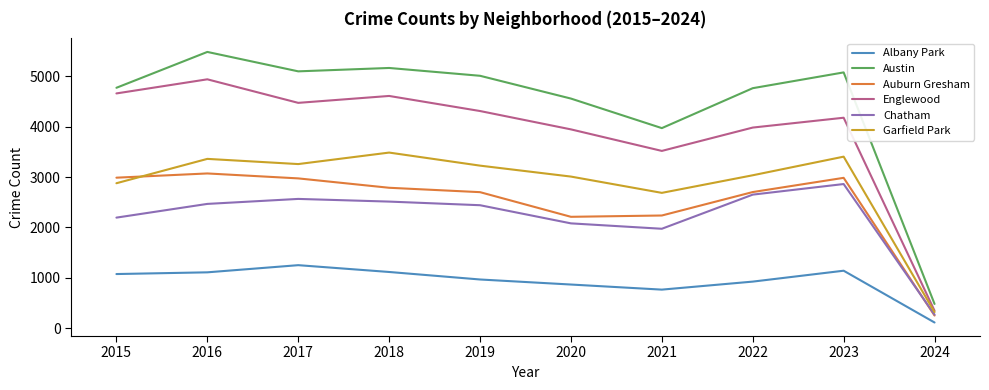

Which series has the largest range (max minus min)?

Austin